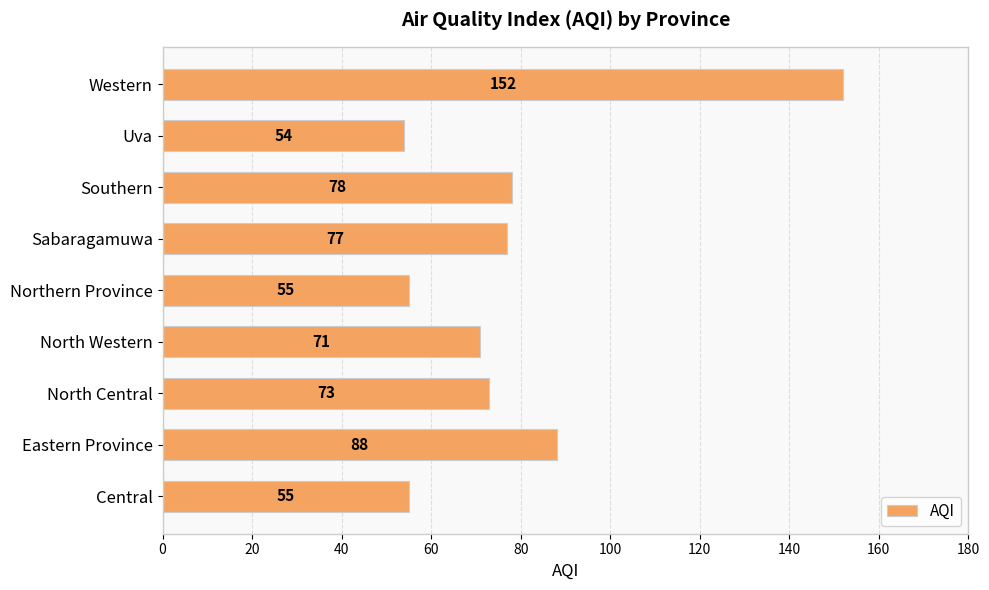

Are the bars grouped side by side (vs. stacked)?

No